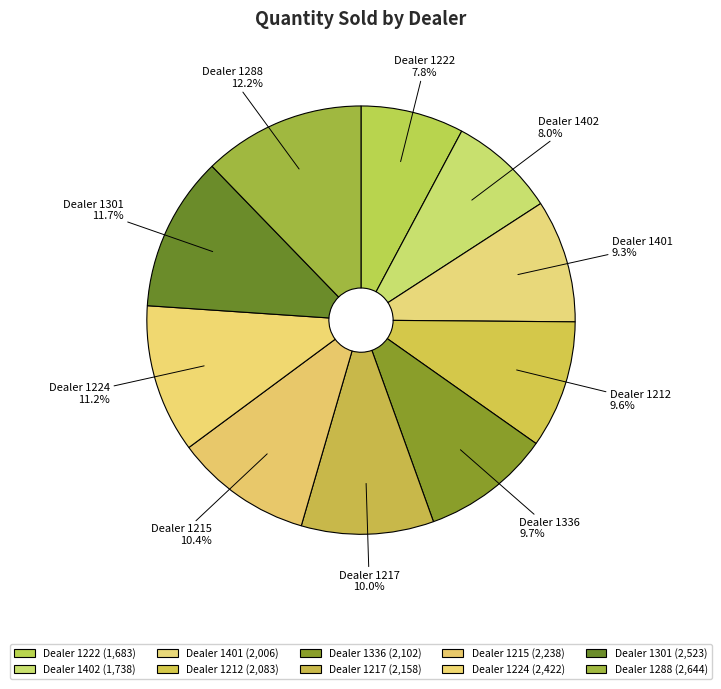

To the nearest percent, what is the average slice percentage?

10%